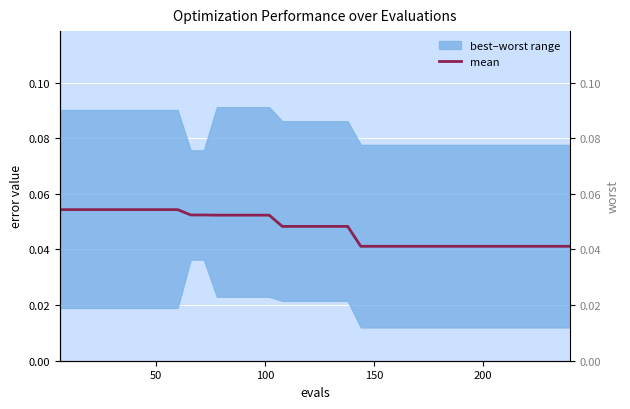

True or false: worst and mean intersect in this chart.

False